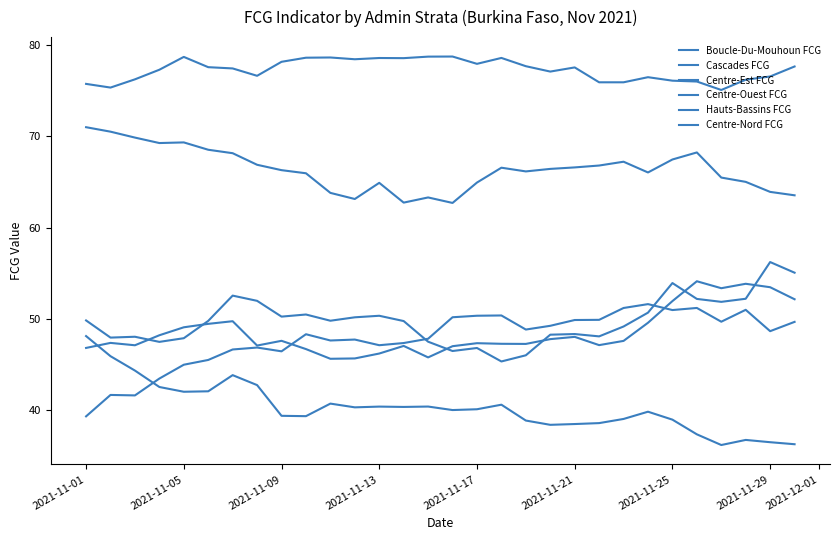

Is this an area chart (filled region under the line)?

No